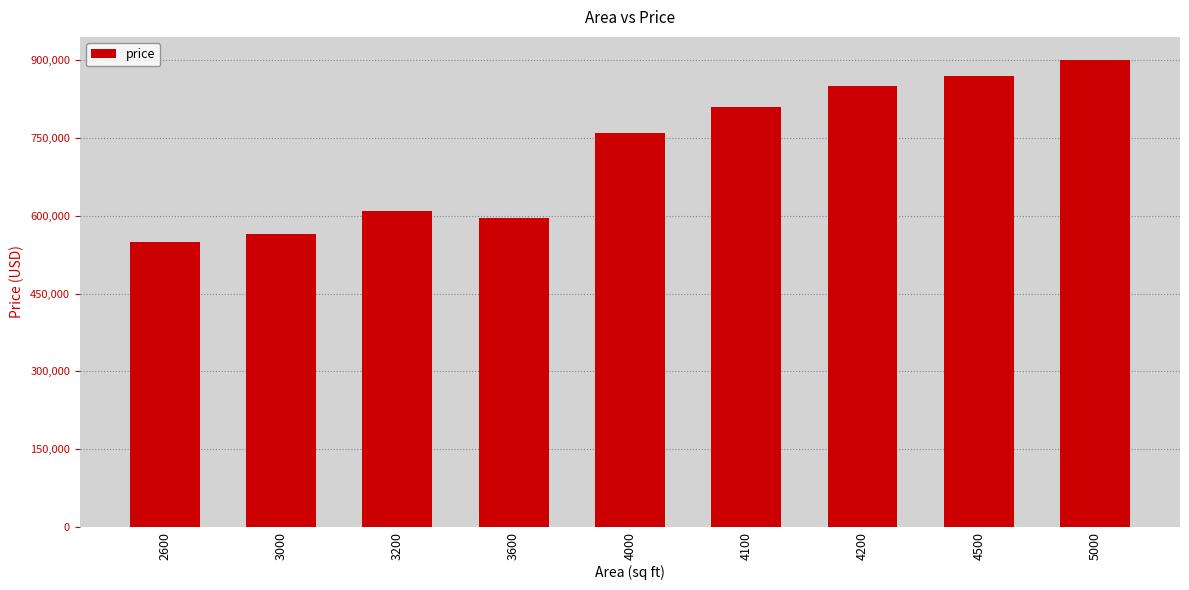

Reading left to right, list all the values displayed in this chart.

550000	565000	610000	595000	760000	810000	850400	870200	900000